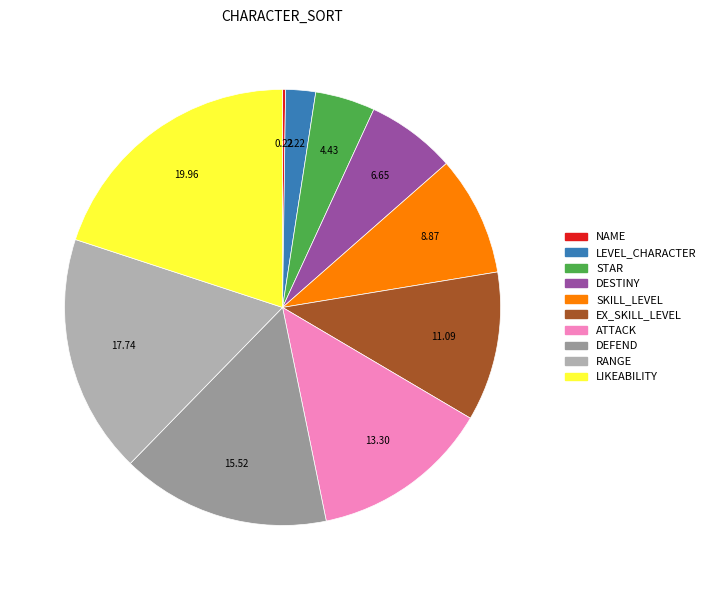

Count the number of slices in the pie.

10